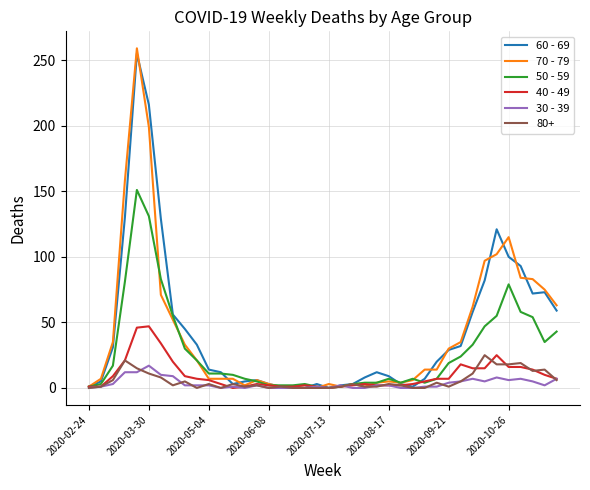

How many lines are shown in the chart?

6